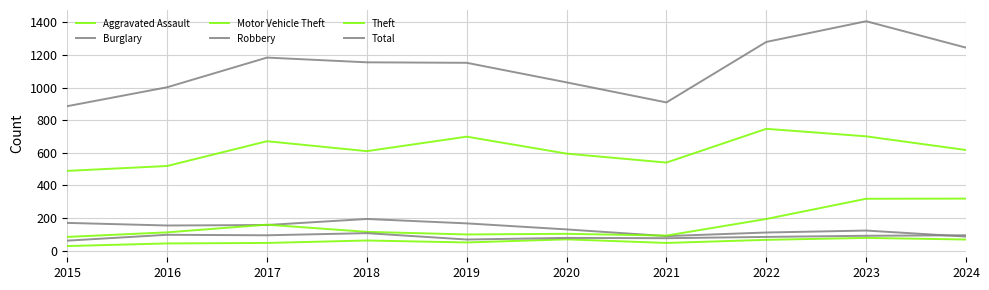

Is this an area chart (filled region under the line)?

No